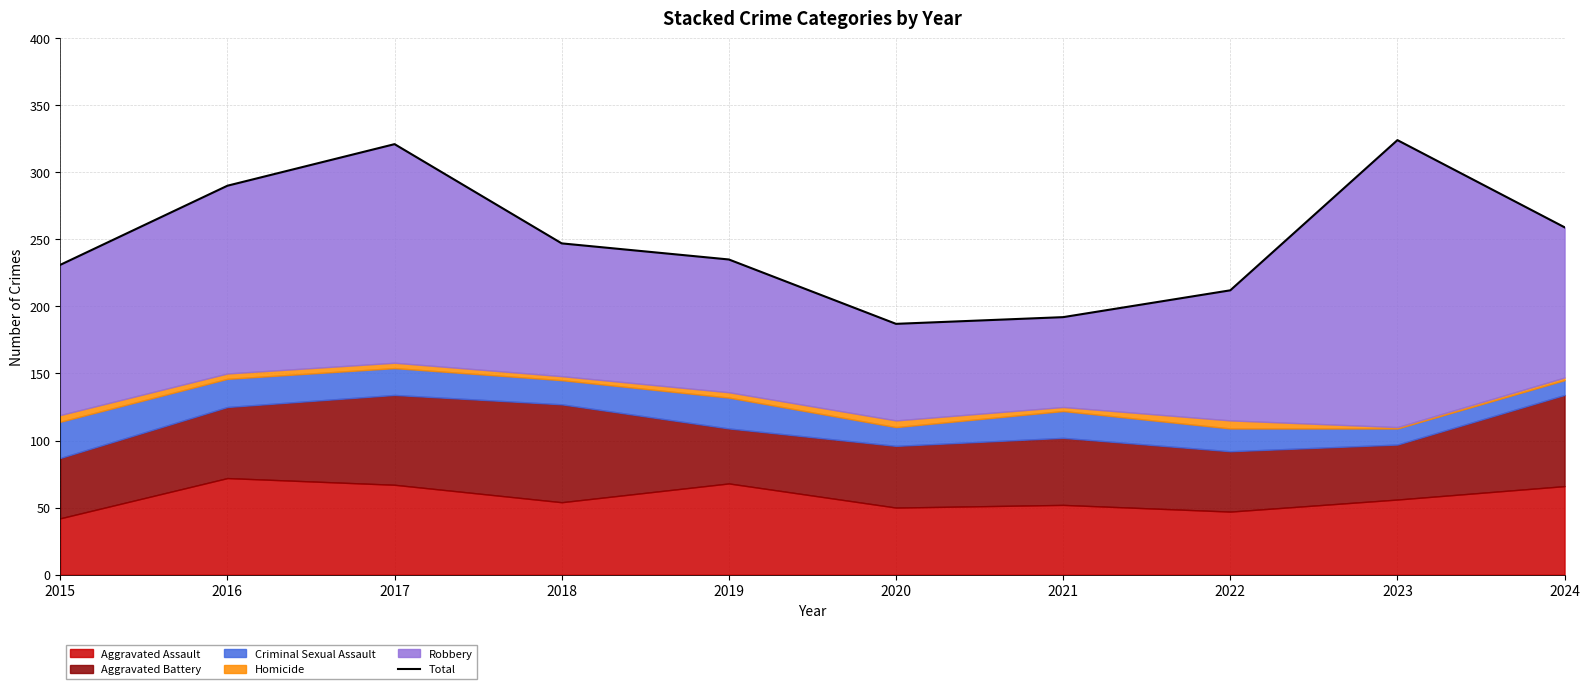

The chart shows a value of 322 at 2015. True or false?

False